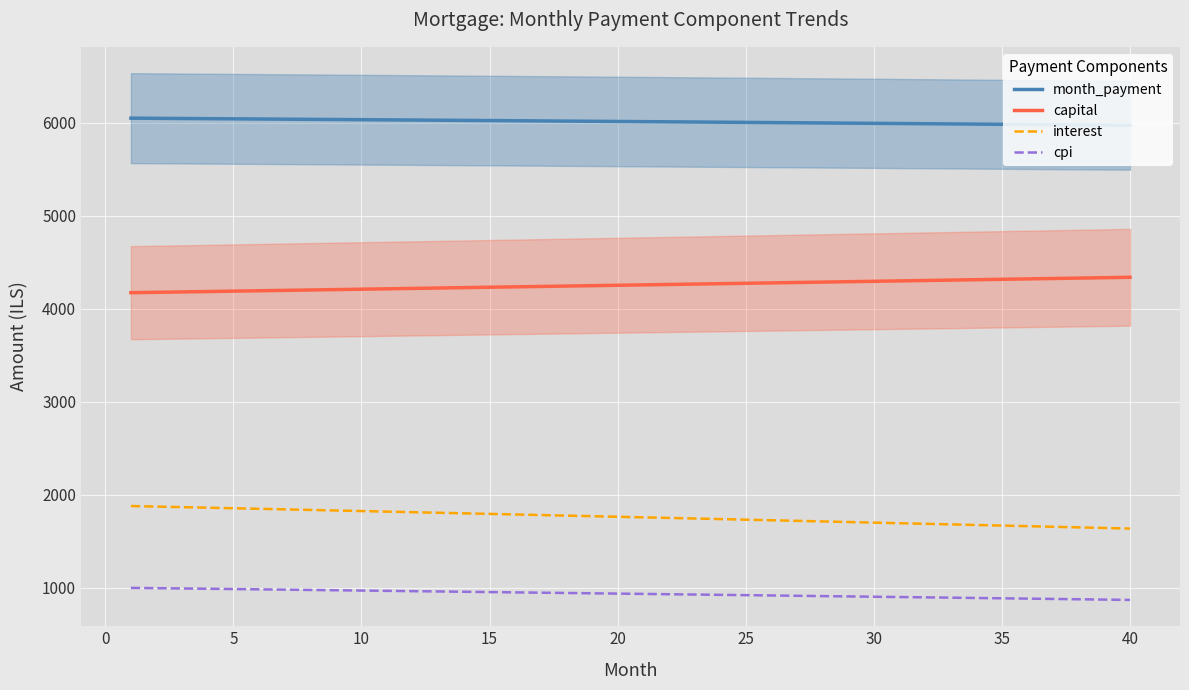

True or false: month_payment and cpi cross at least once.

False